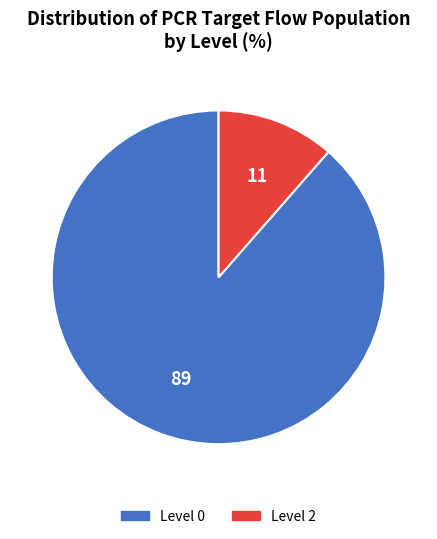

Is there a majority slice in this chart?

Yes